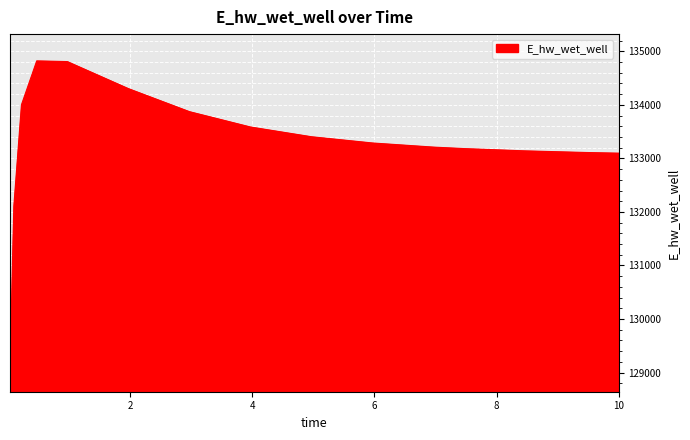

What is the greatest value displayed?

134821.3